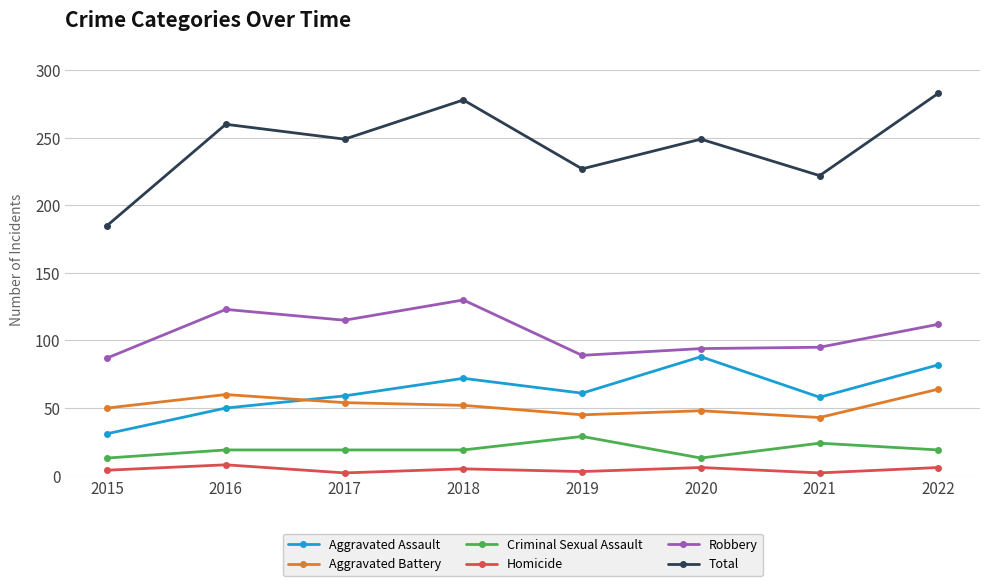

What is the sum of all Aggravated Assault values?

501